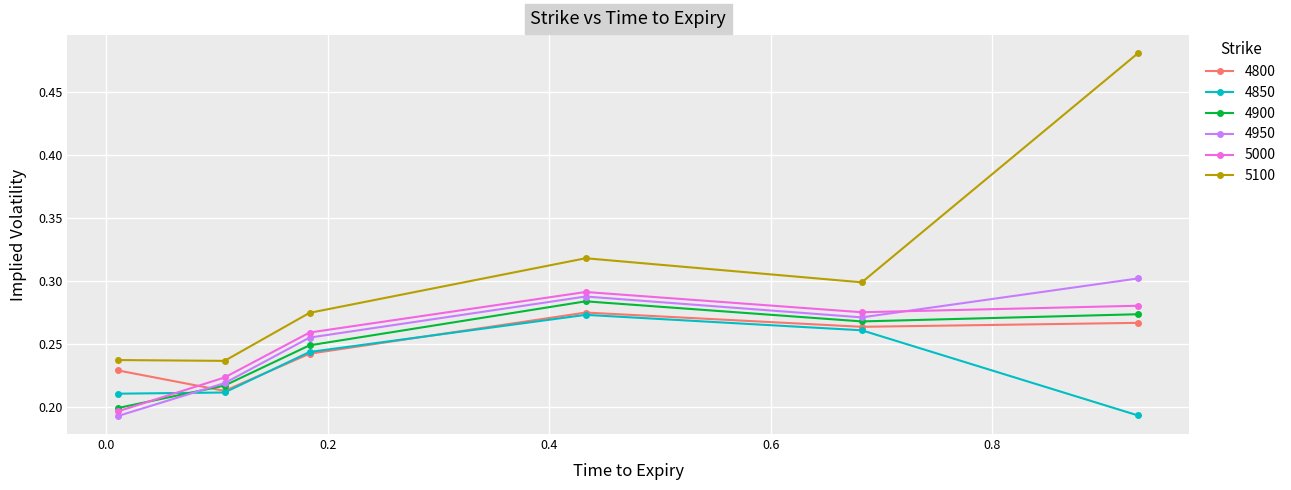

What are all the series names shown in the legend?

4800, 4850, 4900, 4950, 5000, 5100